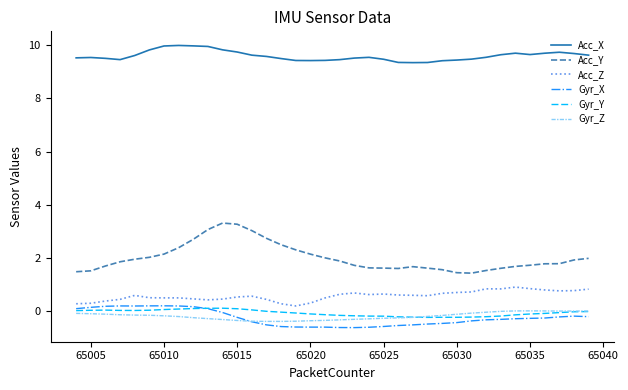

True or false: Acc_X and Gyr_X cross at least once.

False